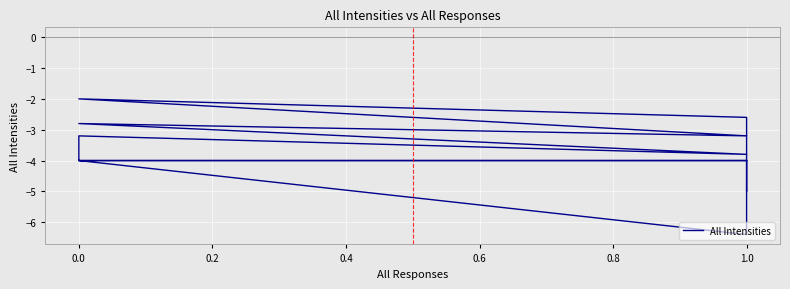

Is it true that the value at 1.0 is -1.7?

False